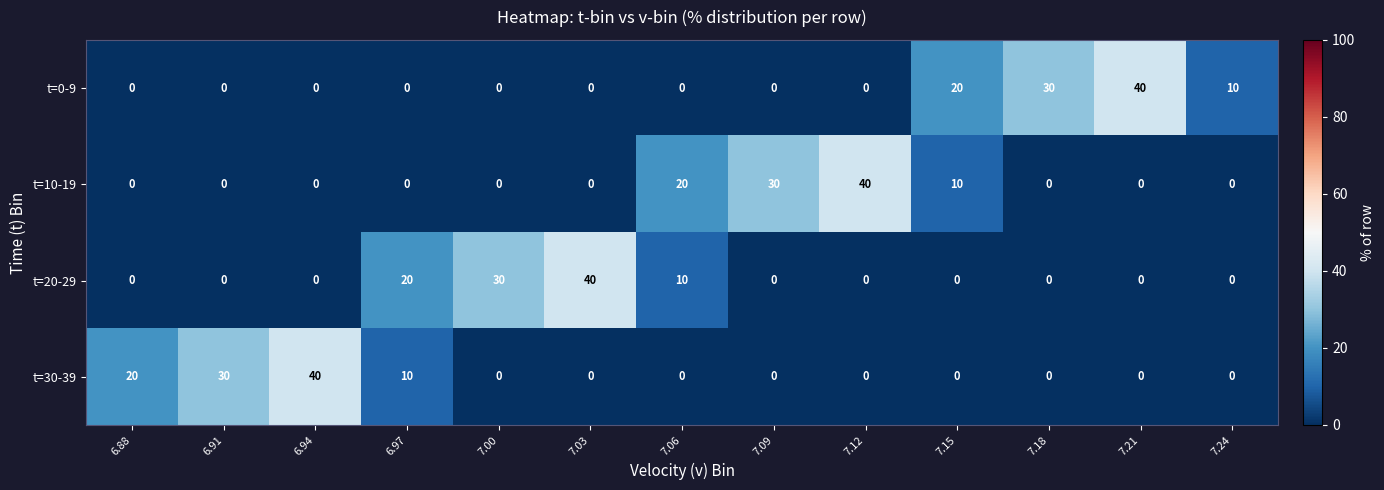

What value does the t=20-29 series have at 6.97, to the nearest 10?

20